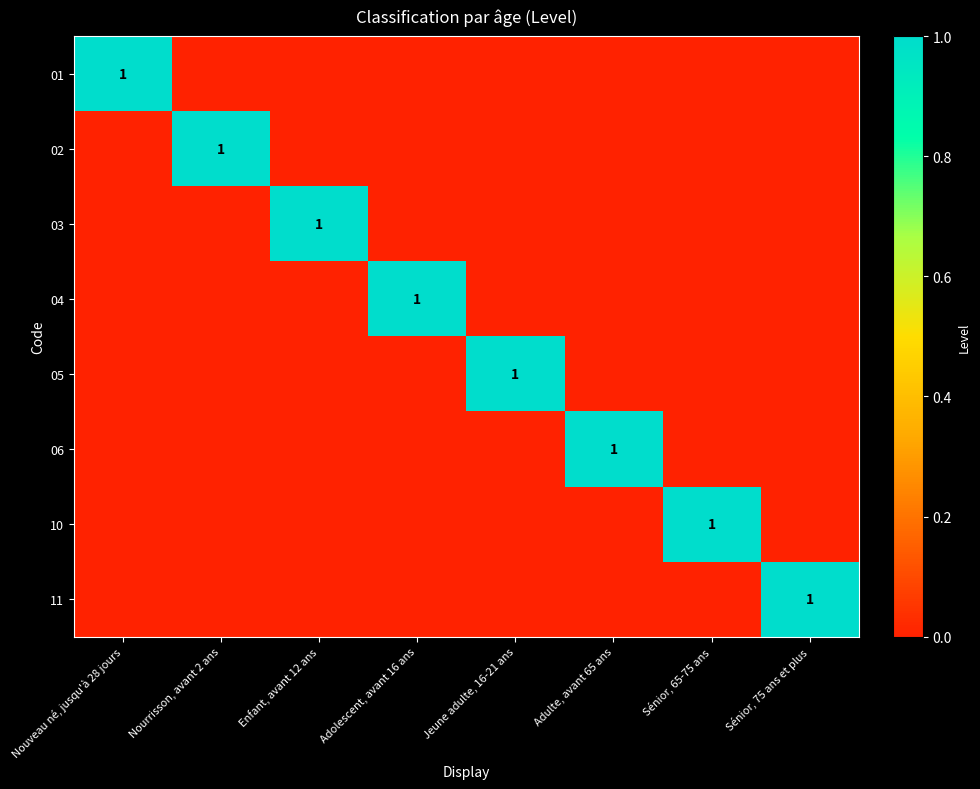

Is it true that 01 equals 1 at Nouveau né, jusqu'à 28 jours?

True